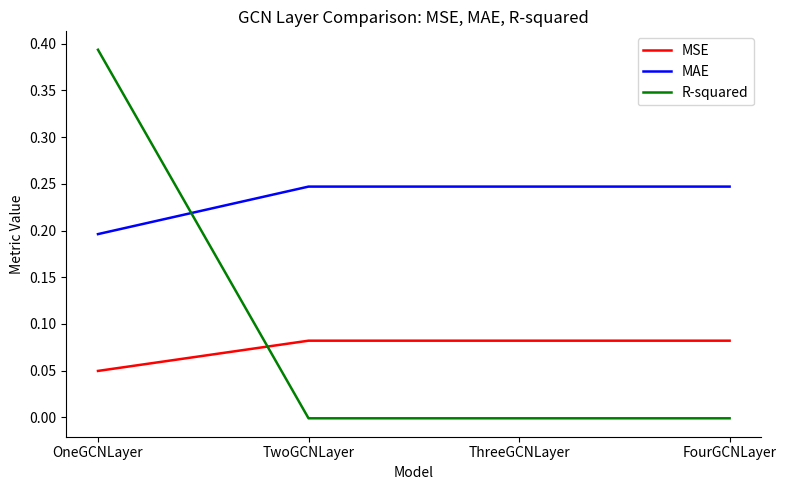

Which category has the highest value across all series?

OneGCNLayer